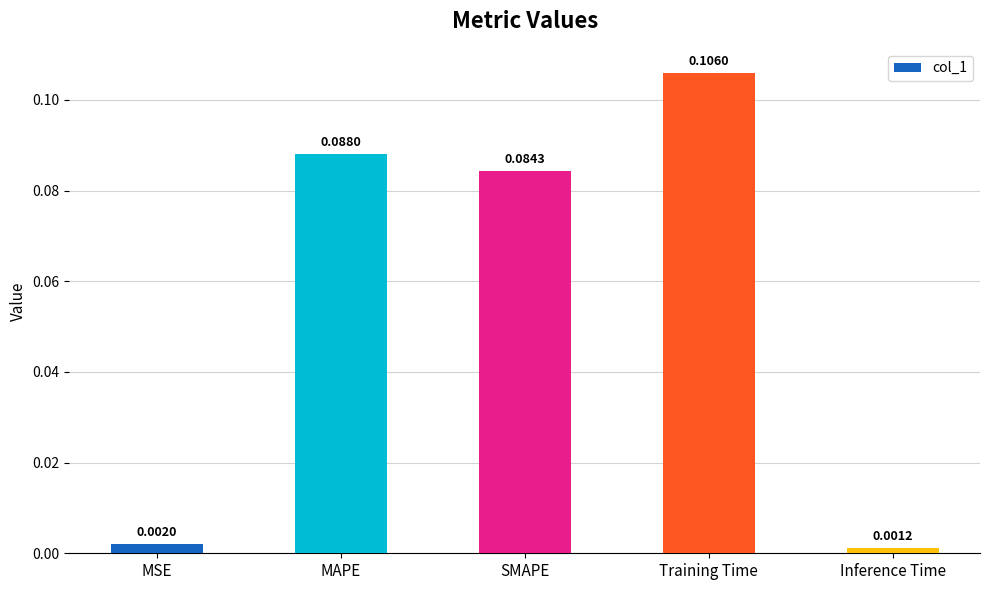

What is the sum of all values?

0.3